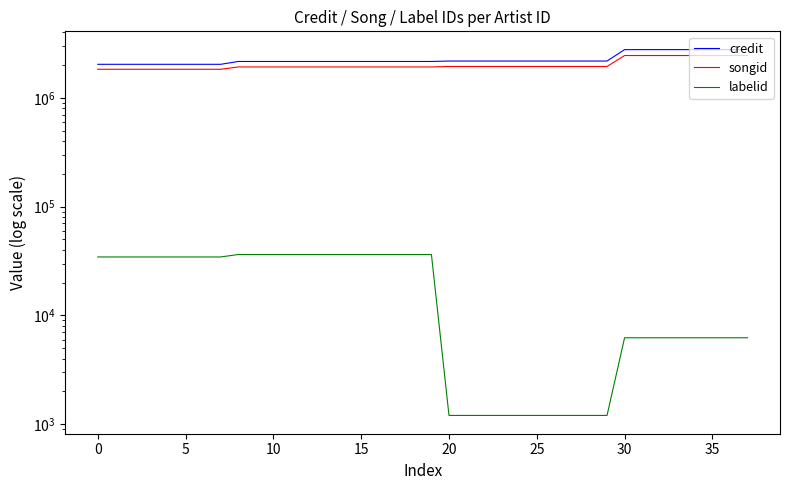

Which series changed the most between 20 and 40?

credit